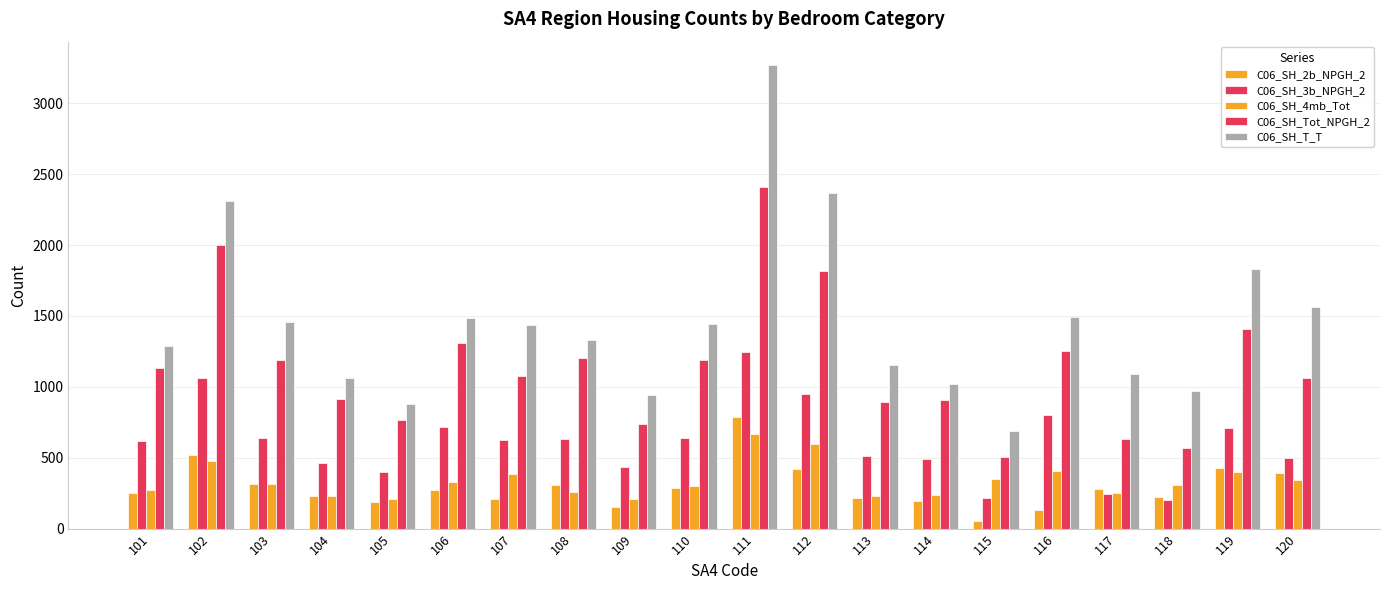

What is the total value across all series at 120?

3852